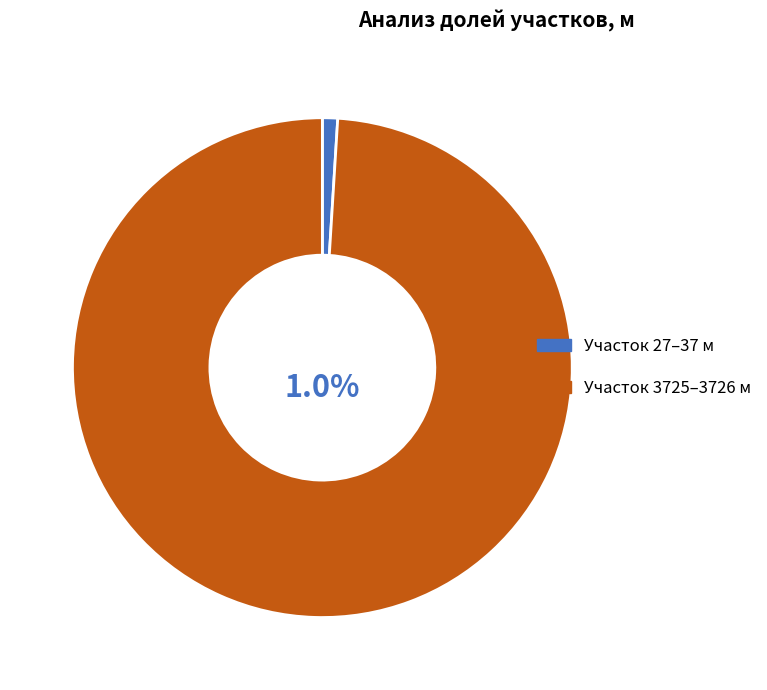

Which category has the smallest portion of the pie?

27